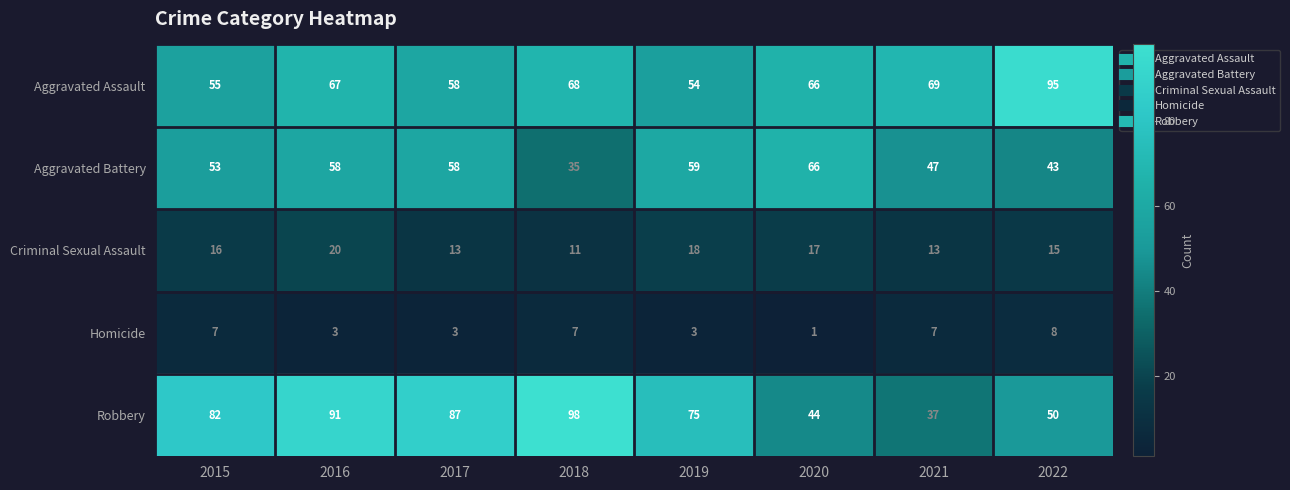

The Homicide series shows 1 at 2020. True or false?

True